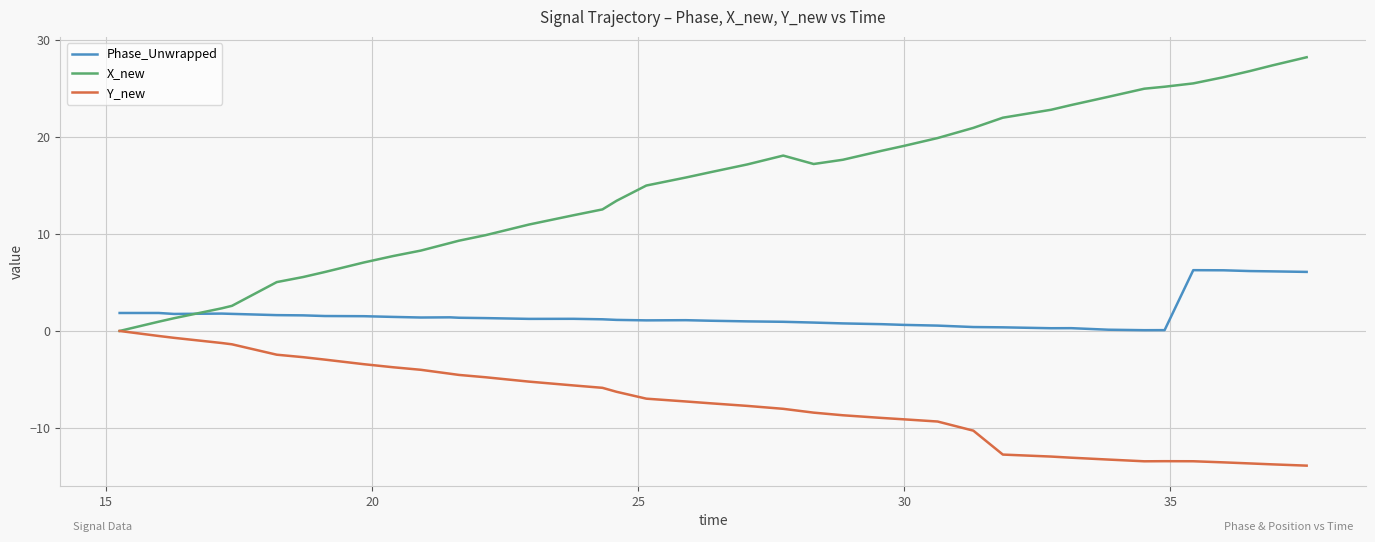

What is the greatest value displayed?

28.2